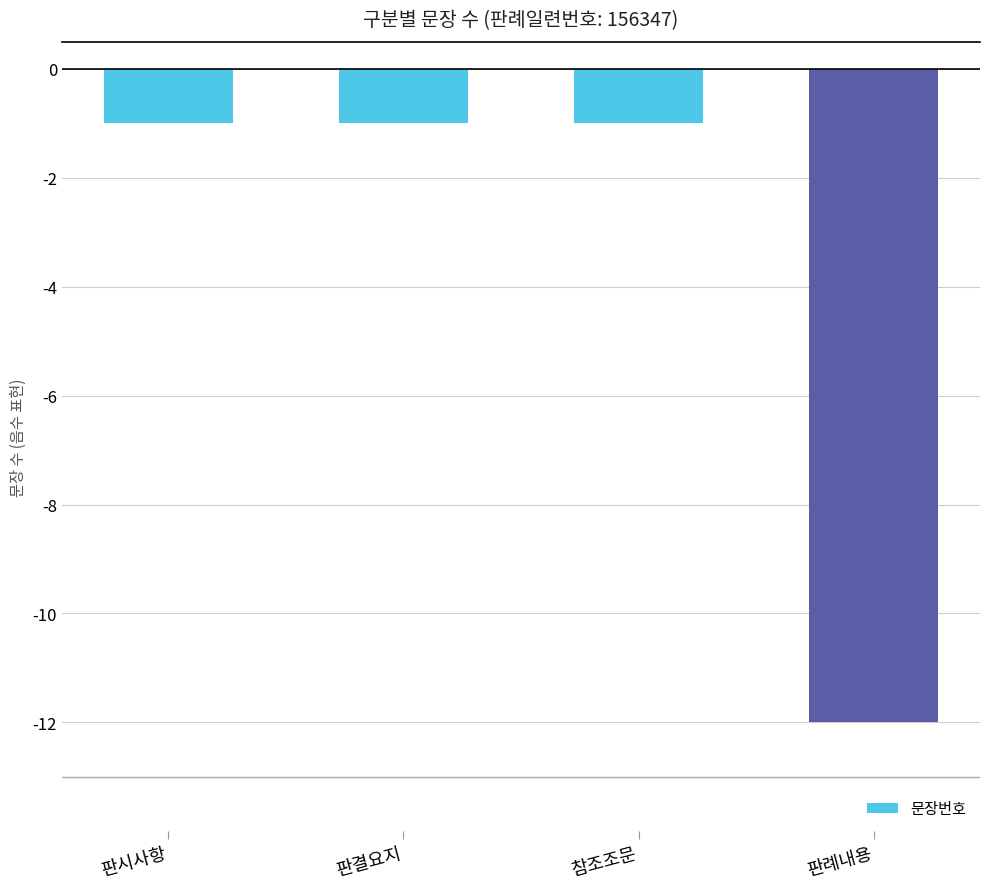

True or false: the data shows -16 at 판례내용.

False